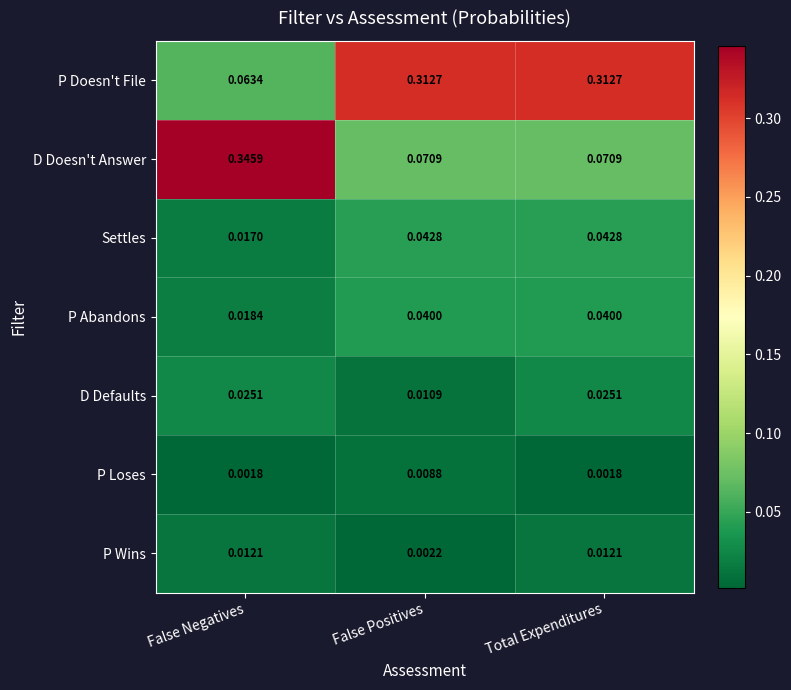

List the series in order of their peak value, highest first.

D Doesn't Answer, P Doesn't File, Settles, P Abandons, D Defaults, P Wins, P Loses